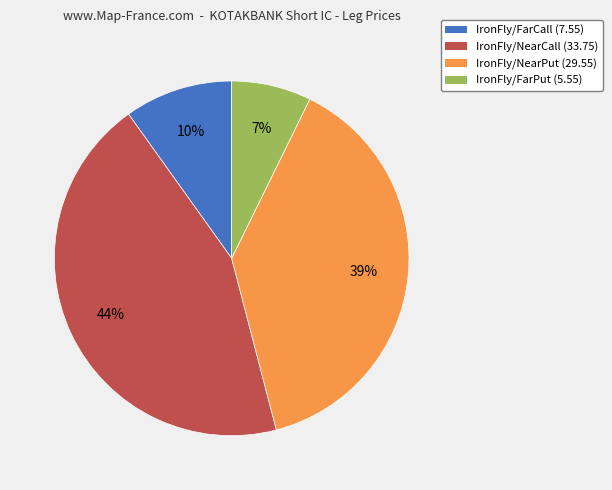

To the nearest percent, what is the average slice percentage?

25%